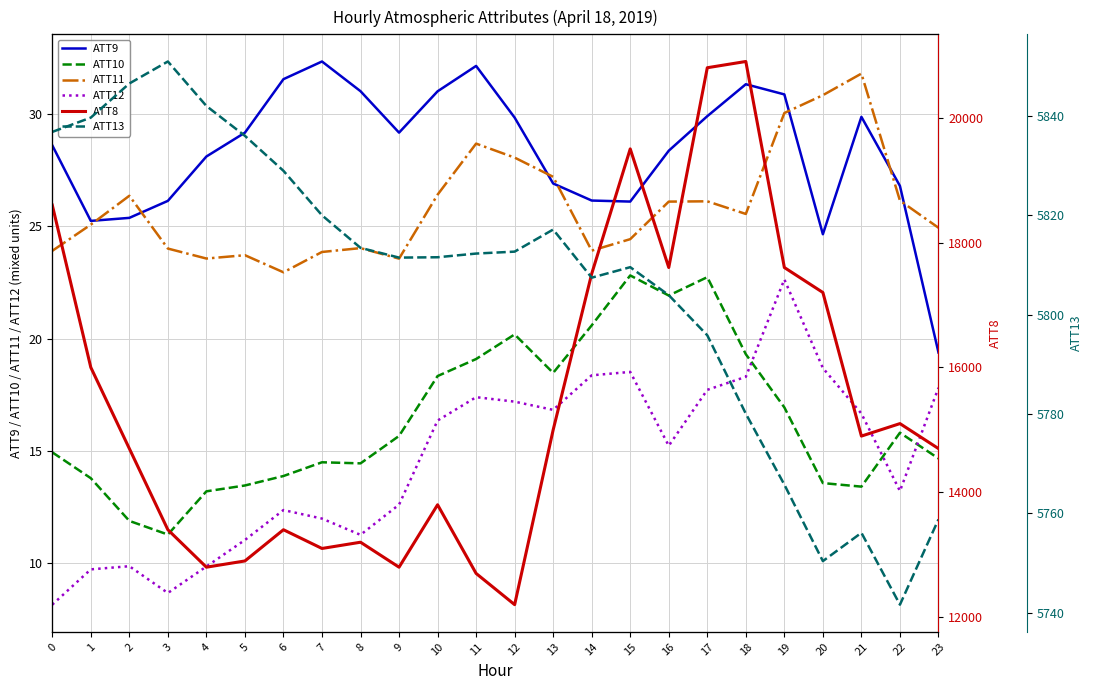

What is the sum of the ATT9 values at 5 and 3?

55.3